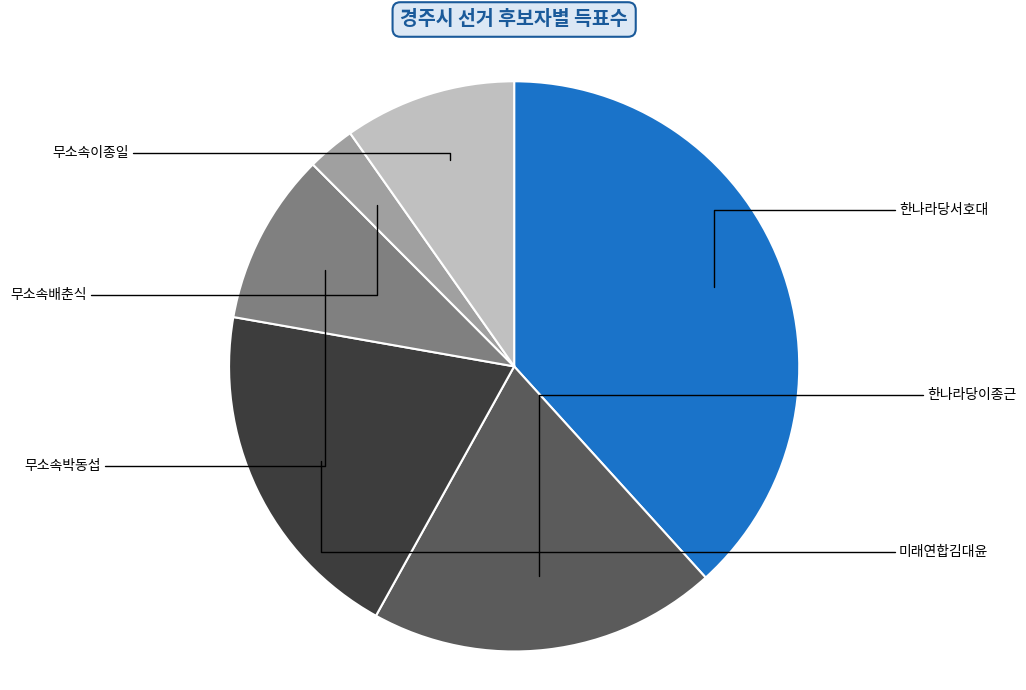

How many segments does this pie chart have?

6